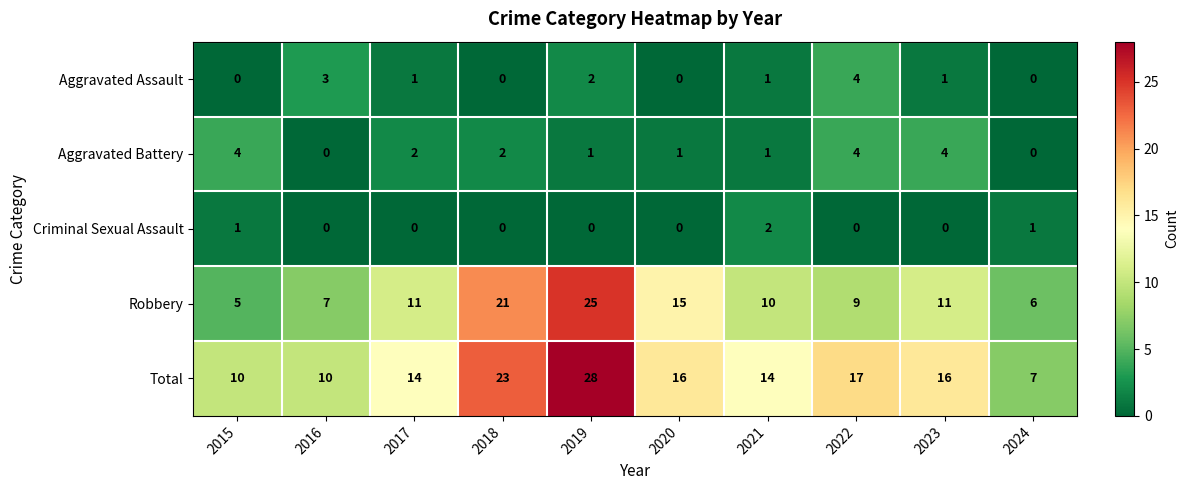

At which label is Total closest to 17?

2022